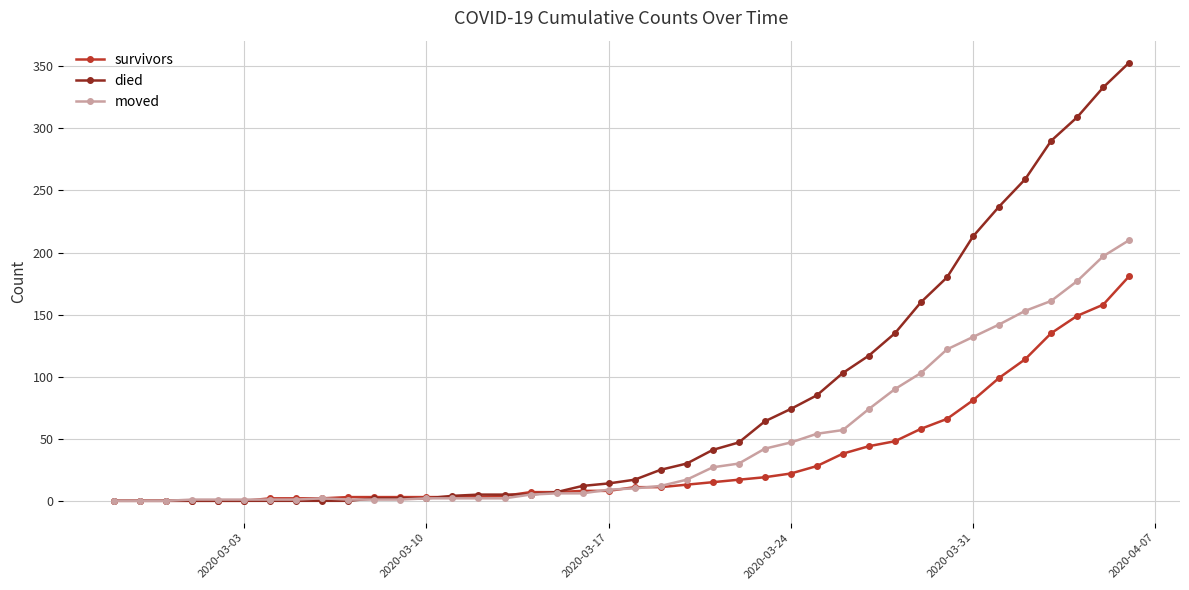

Rank the series by their maximum value, from highest to lowest.

died, moved, survivors